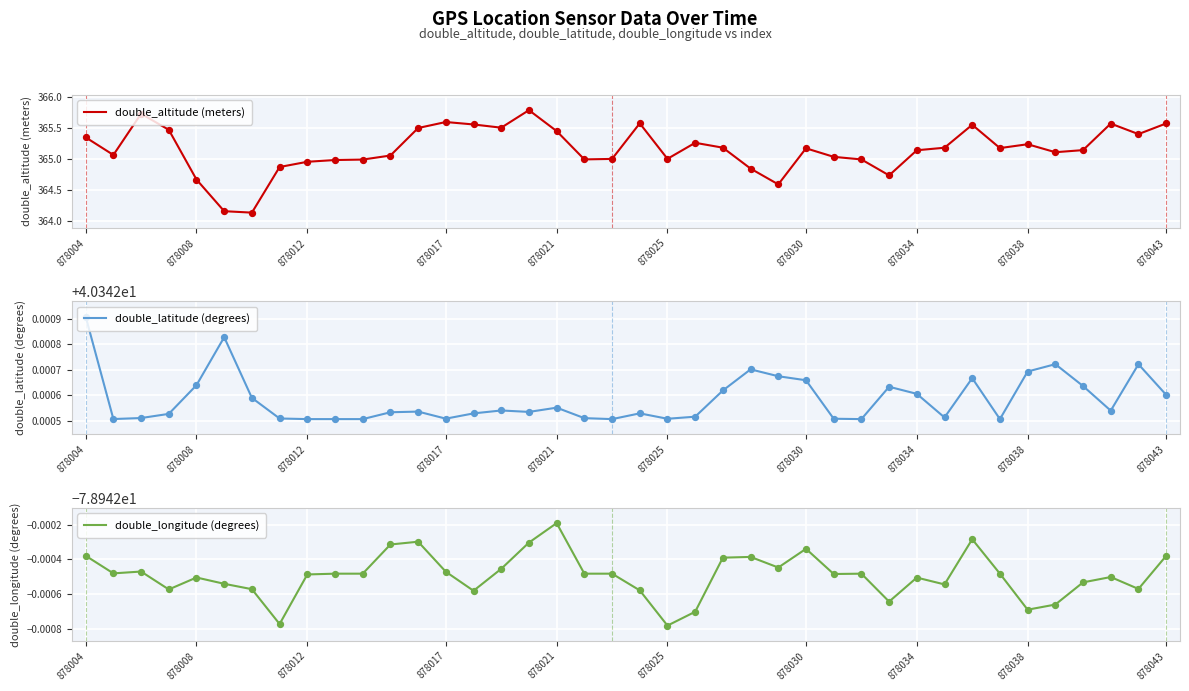

True or false: double_altitude (meters) has a value of 532.6 at 878030.

False